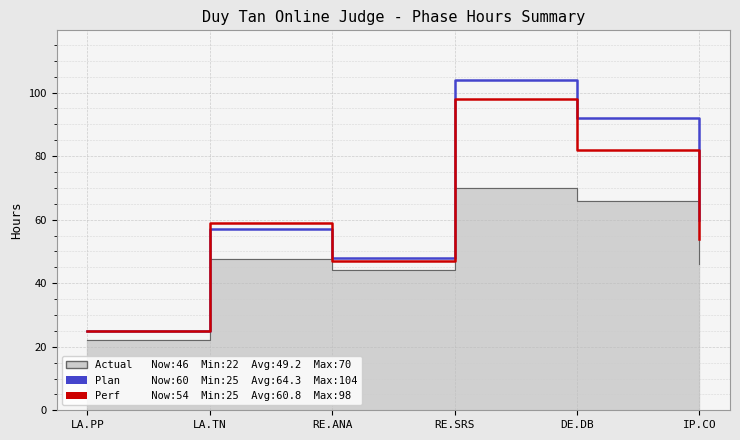

In Plan, how many points are lower than both neighbors (excluding endpoints)?

1